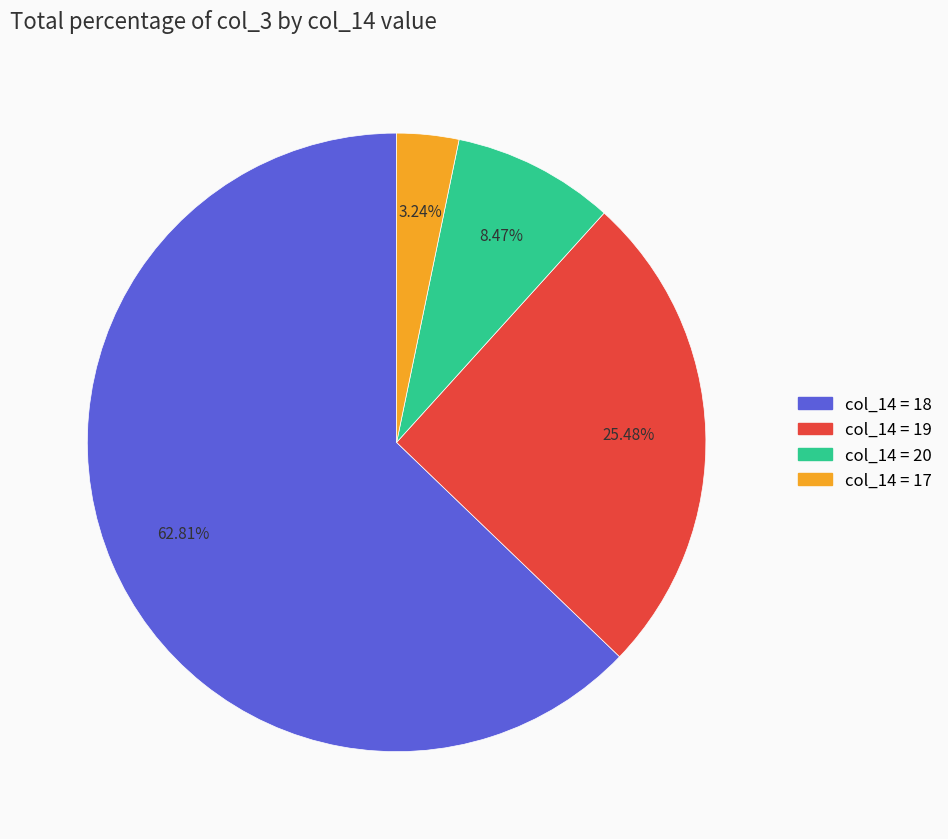

Does any single category account for the majority?

Yes